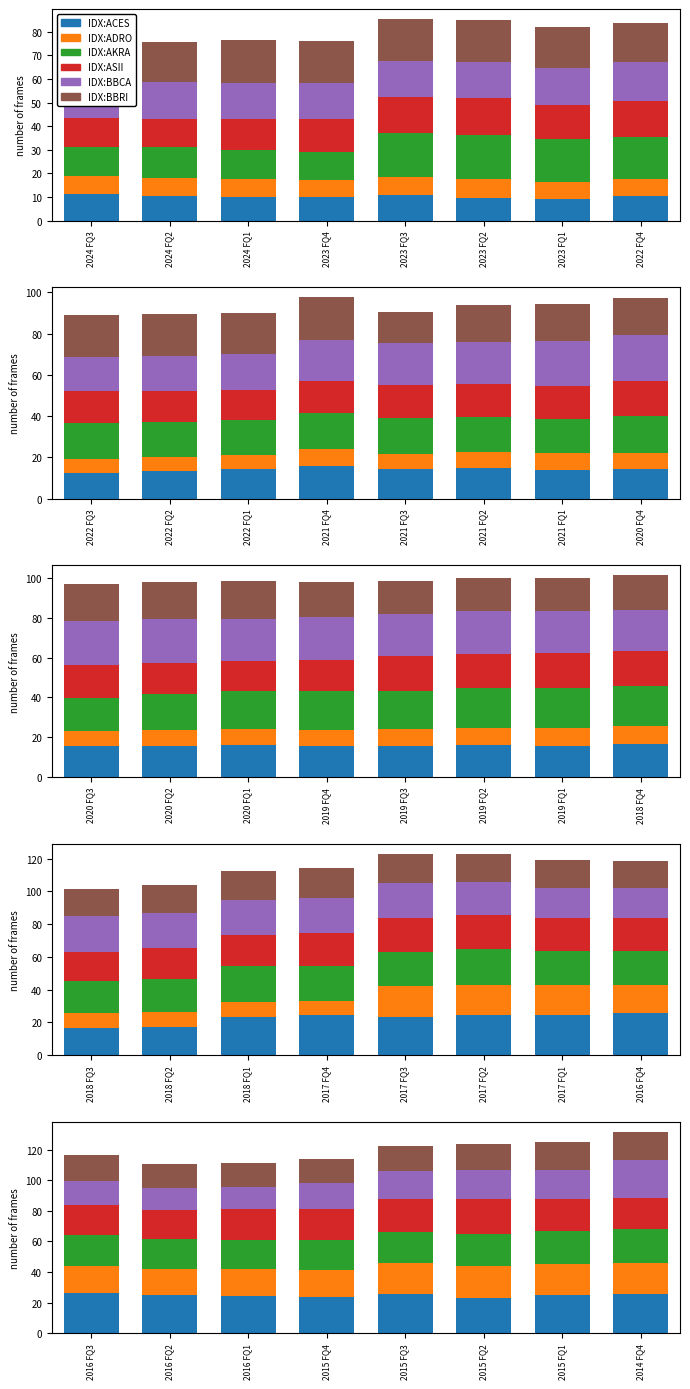

How many data points in IDX:BBRI are less than 17?

3